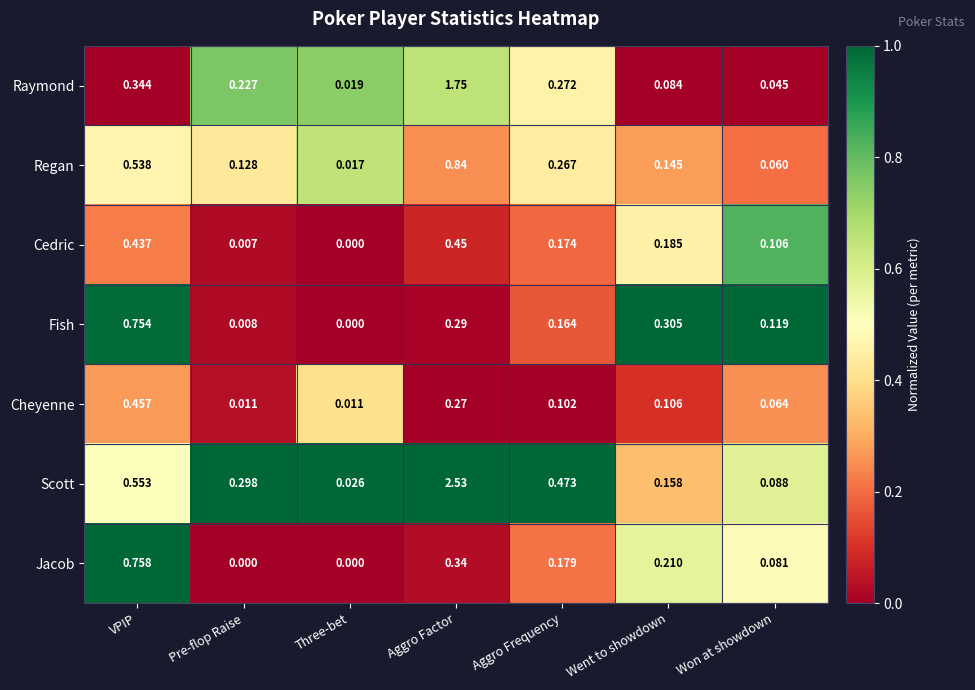

Rank the series by their maximum value, from lowest to highest.

Cedric, Cheyenne, Fish, Jacob, Regan, Raymond, Scott